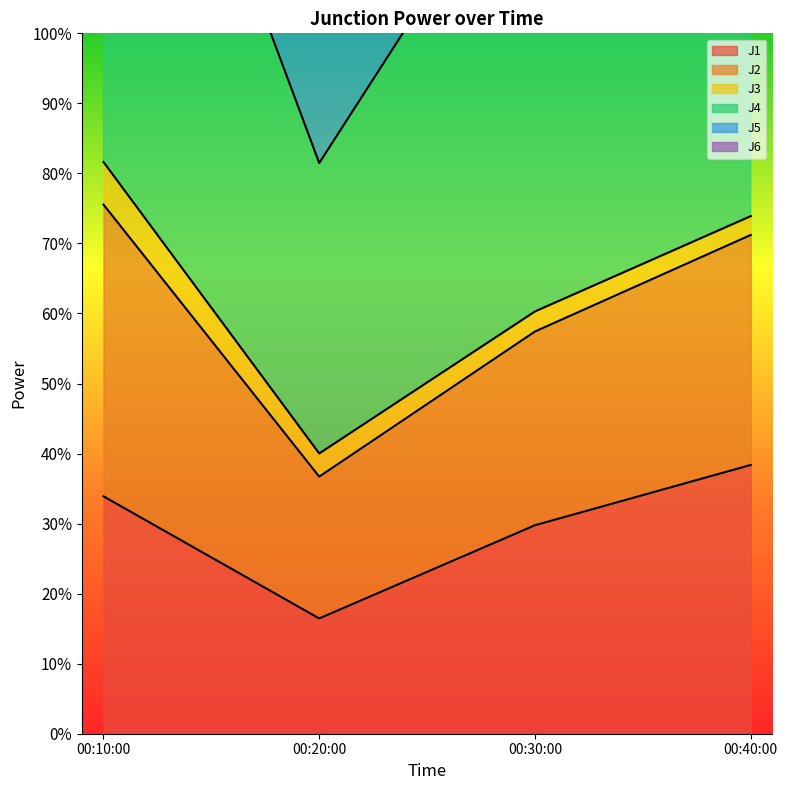

What is the label of the 3rd point from the left?

00:30:00